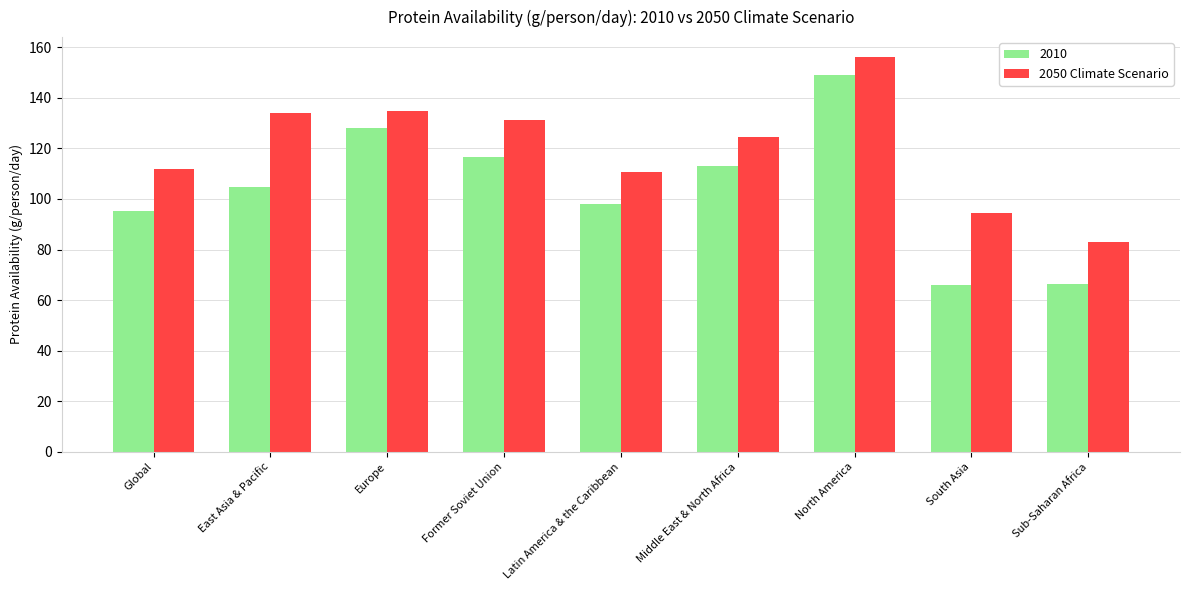

Between Europe and Middle East & North Africa, which series saw the biggest shift?

2010